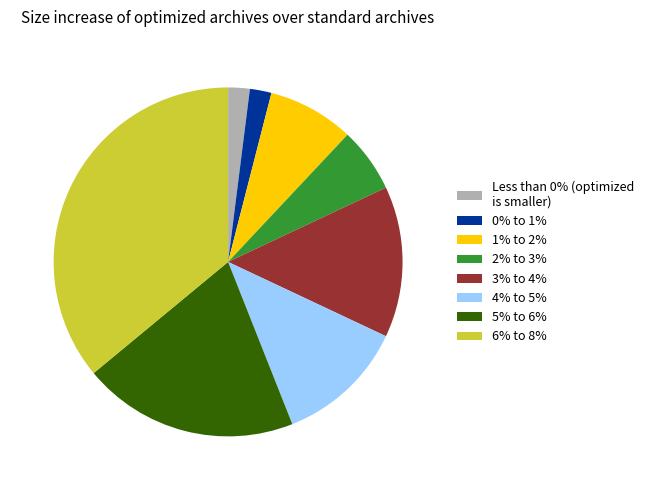

What is the largest slice in the pie chart?

6% to 8%